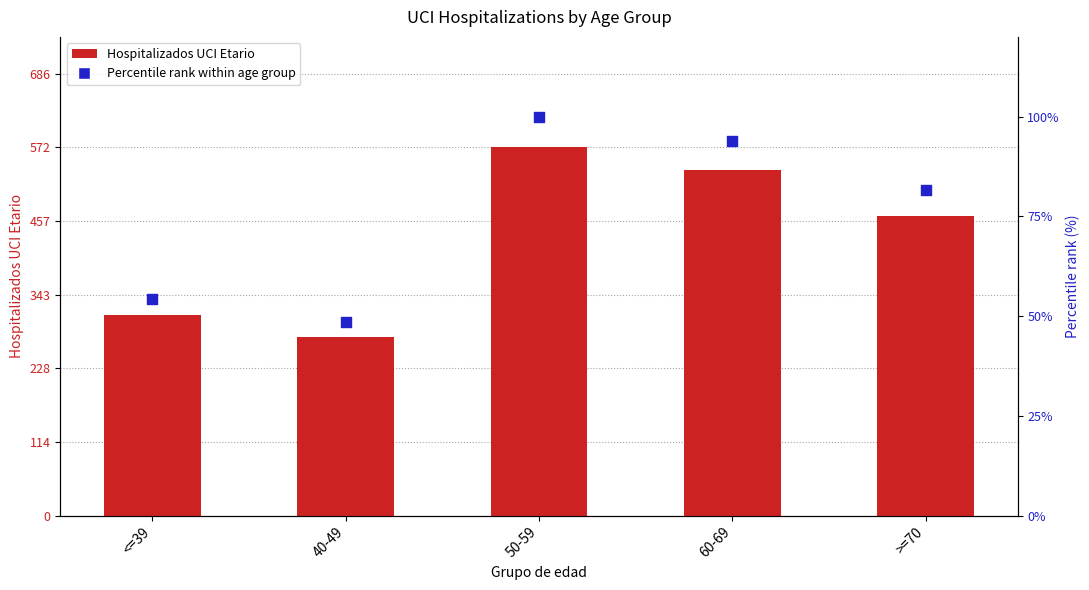

What is the total value across all series at 60-69?

630.9